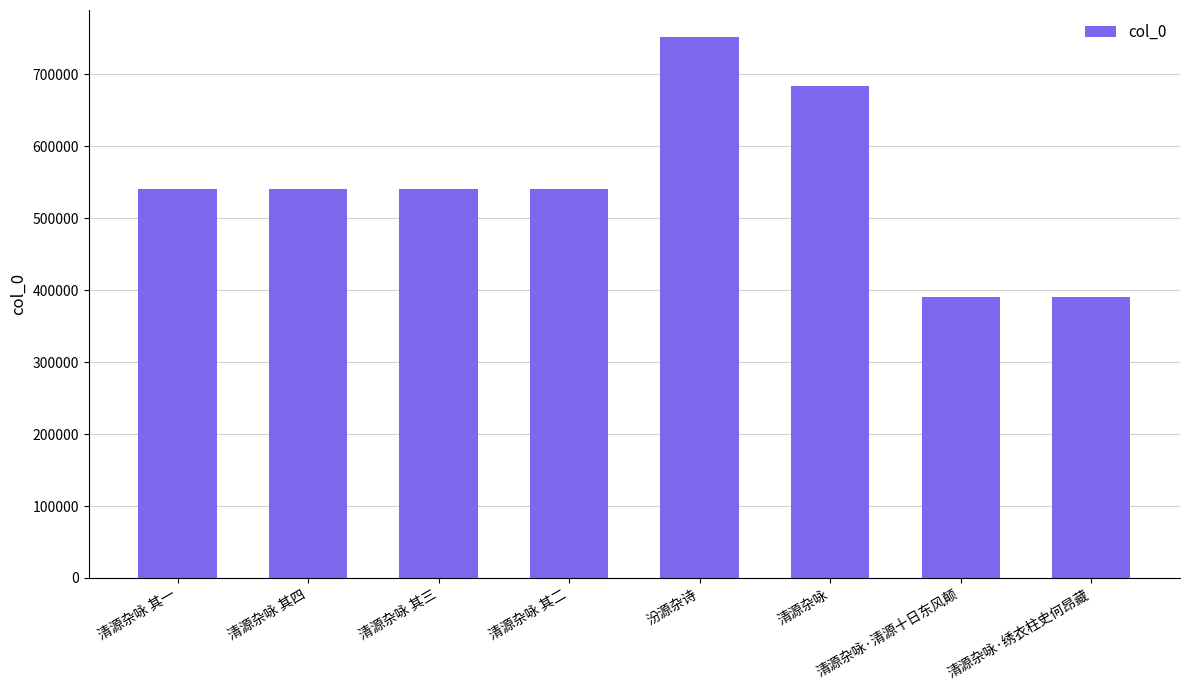

Are the bars horizontal?

No